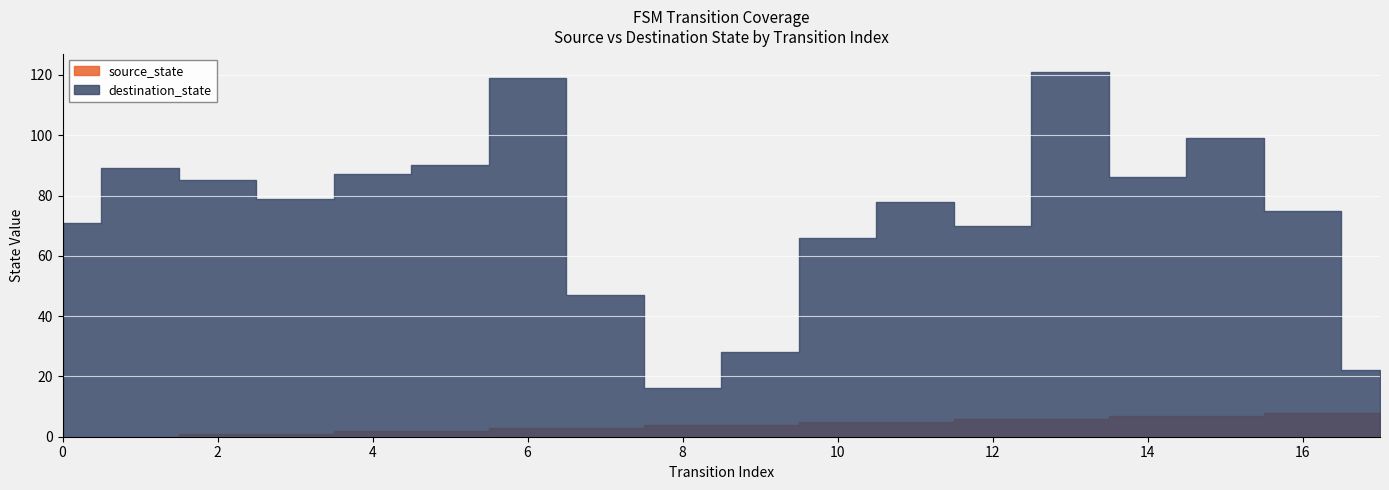

What is the sum of the source_state values at 2 and 10?

6